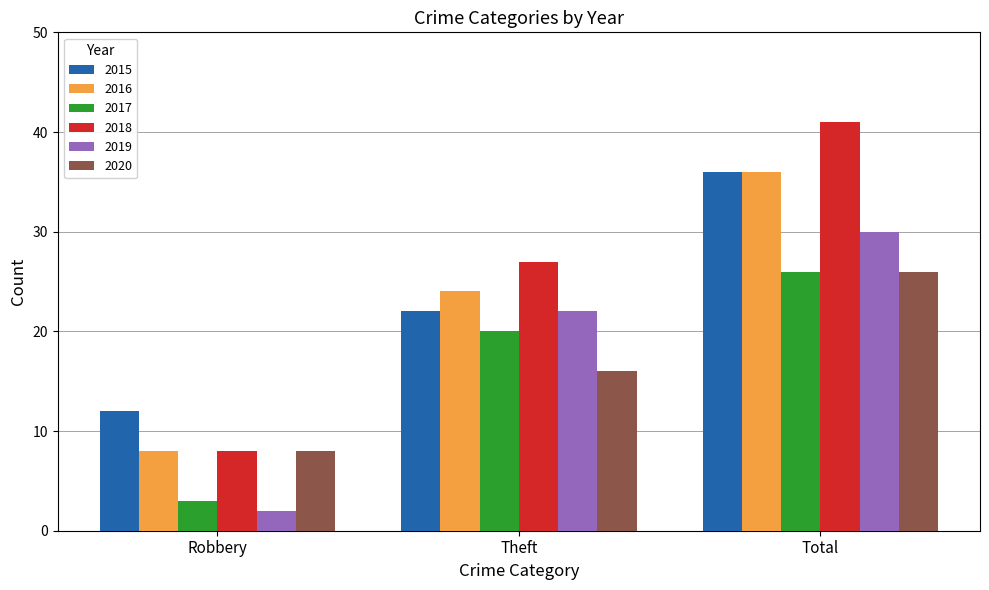

What position from the right is Robbery?

3